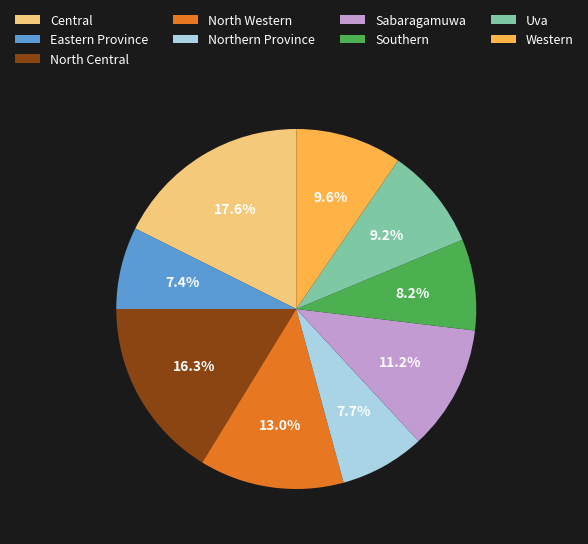

Does any single category account for the majority?

No